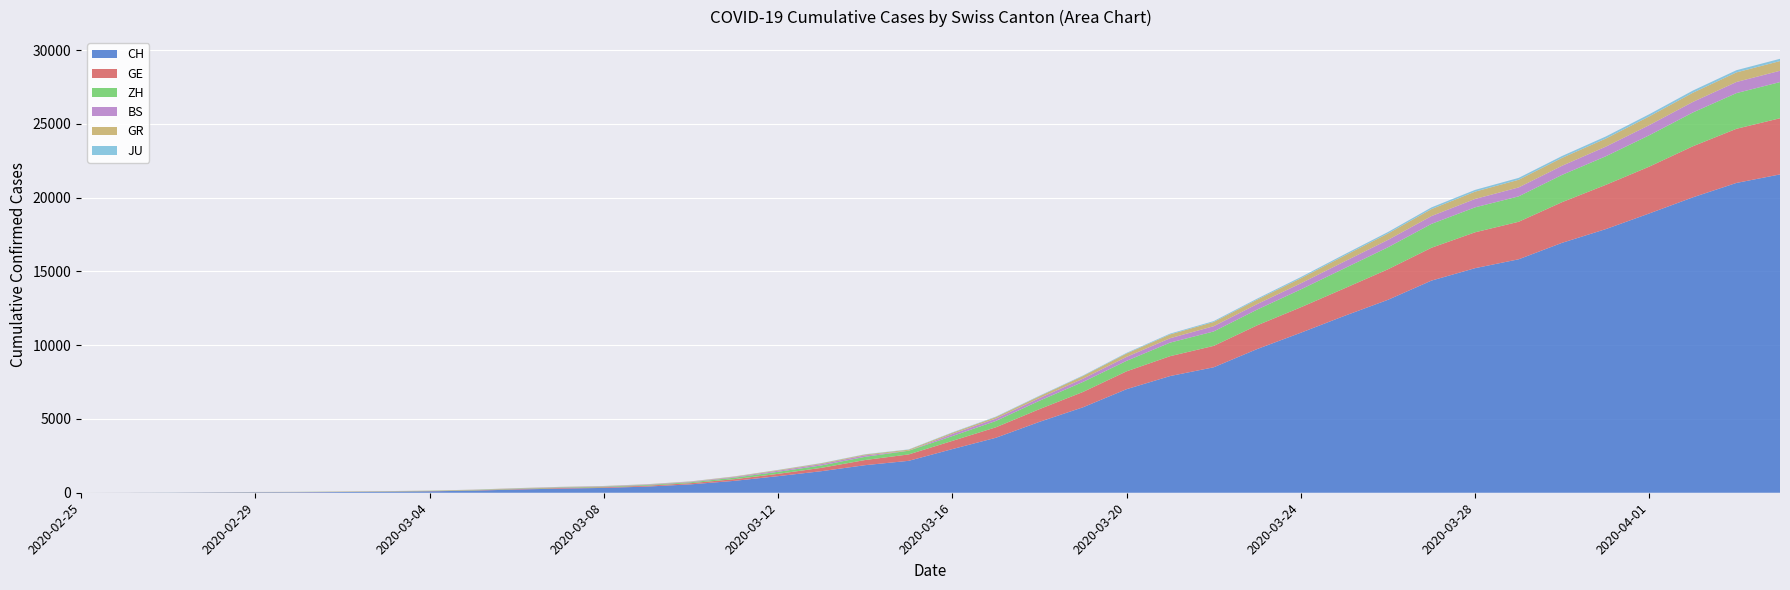

Reading right to left, list all the values displayed in this chart.

CH: 21574	20998	20022	18930	17867	16942	15822	15220	14379	13076	11985	10845	9742	8503	7909	7019	5792	4805	3726	2958	2164	1869	1463	1125	807	570	419	327	280	219	142	97	69	50	36	30	20	8	4	0
GE: 3807	3669	3461	3174	2998	2756	2542	2431	2226	2068	1865	1724	1607	1450	1347	1209	1039	861	709	555	434	350	227	155	114	80	60	45	43	30	20	16	14	11	10	9	5	1	1	0
ZH: 2451	2418	2290	2126	1937	1849	1723	1691	1617	1490	1358	1213	1067	978	919	711	679	568	429	326	250	218	163	140	101	62	49	40	34	29	23	15	13	10	7	6	2	2	0	0
BS: 767	754	714	687	653	617	605	569	530	501	462	410	374	356	297	270	220	181	164	143	0	100	92	73	49	33	28	24	21	15	8	3	3	1	1	1	1	1	0	0
GR: 657	649	622	592	547	535	519	495	474	433	393	343	300	284	258	226	182	128	101	84	71	56	53	43	31	22	18	18	17	16	14	12	9	9	6	6	6	2	2	0
JU: 154	149	149	145	140	128	127	119	114	100	92	82	69	61	54	44	36	32	29	25	19	18	17	12	7	7	7	5	5	4	4	2	2	1	1	1	1	1	0	0